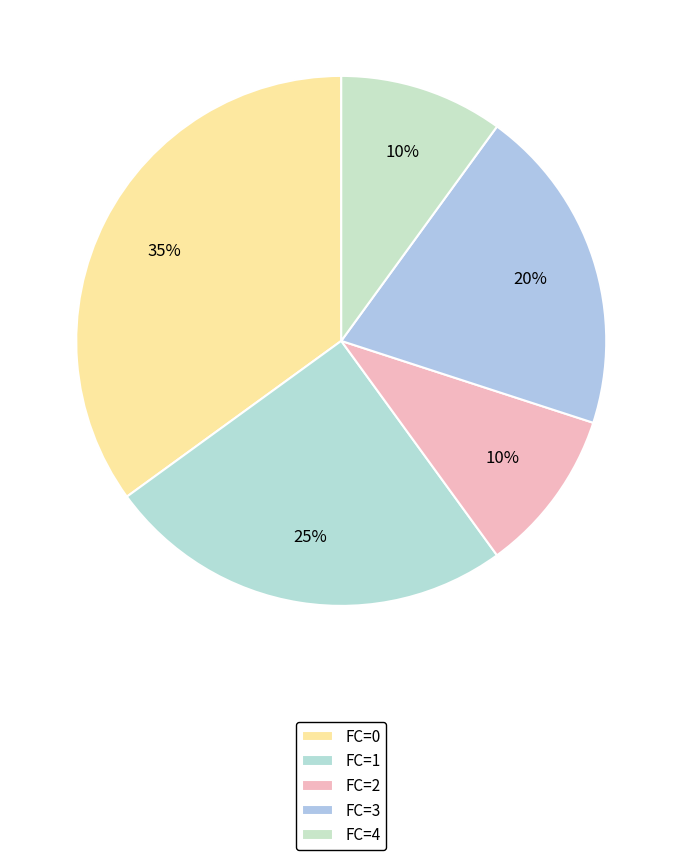

How many slices are in this pie chart?

5